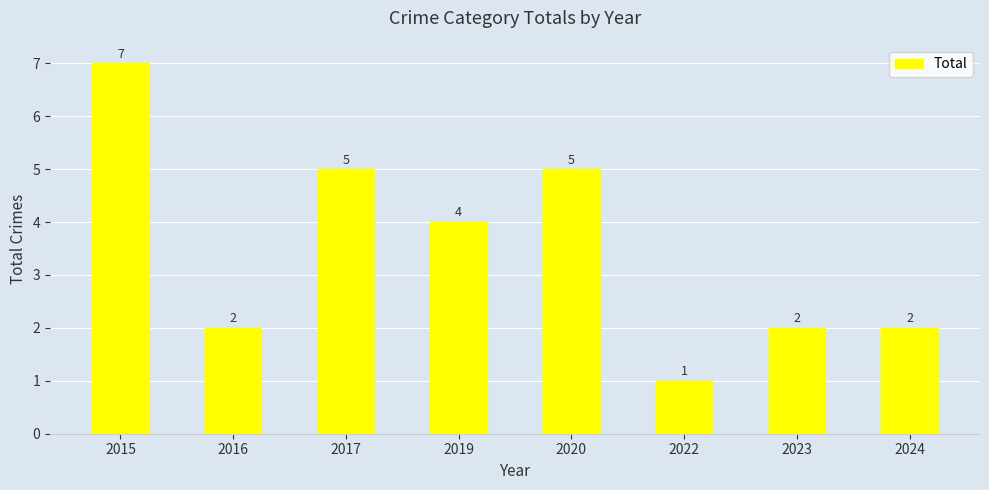

What is the value of the 6th bar from the left?

1